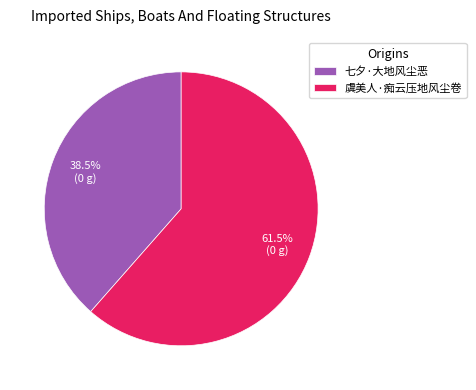

Approximately how many times larger is the value at 七夕·大地风尘恶 compared to 虞美人·痴云压地风尘卷?

0.6